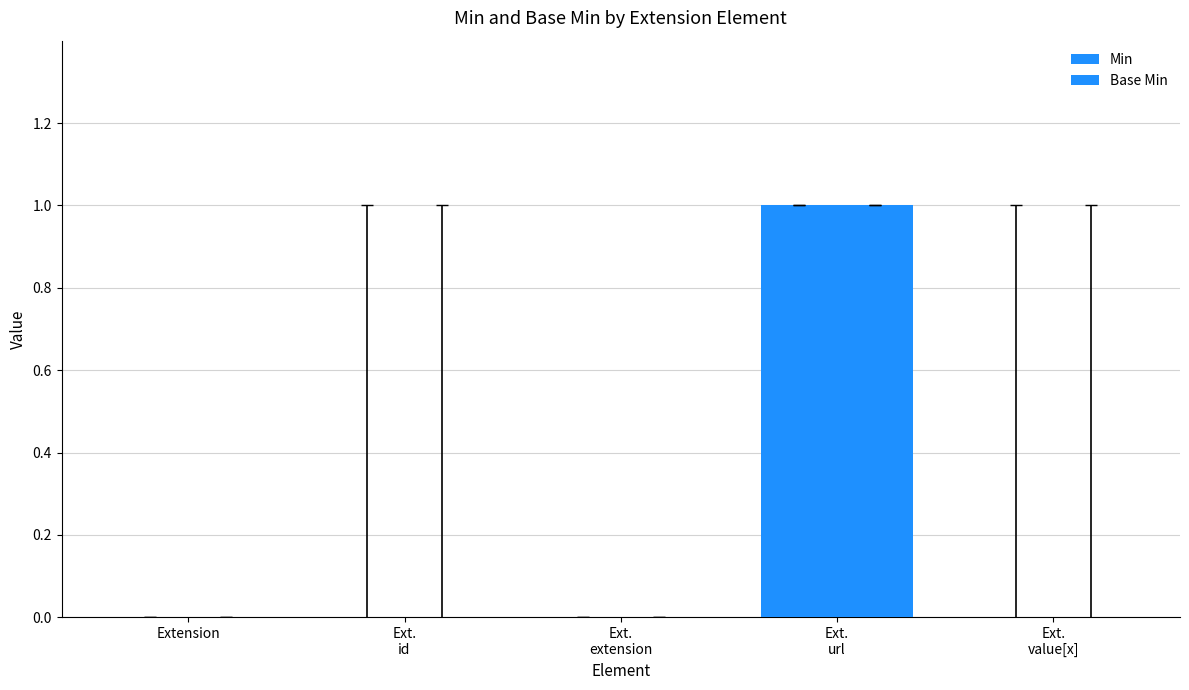

How many groups of bars are there?

5